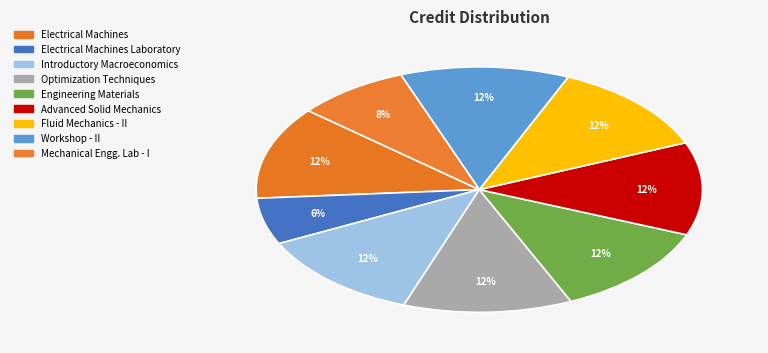

How many slices are in this pie chart?

9